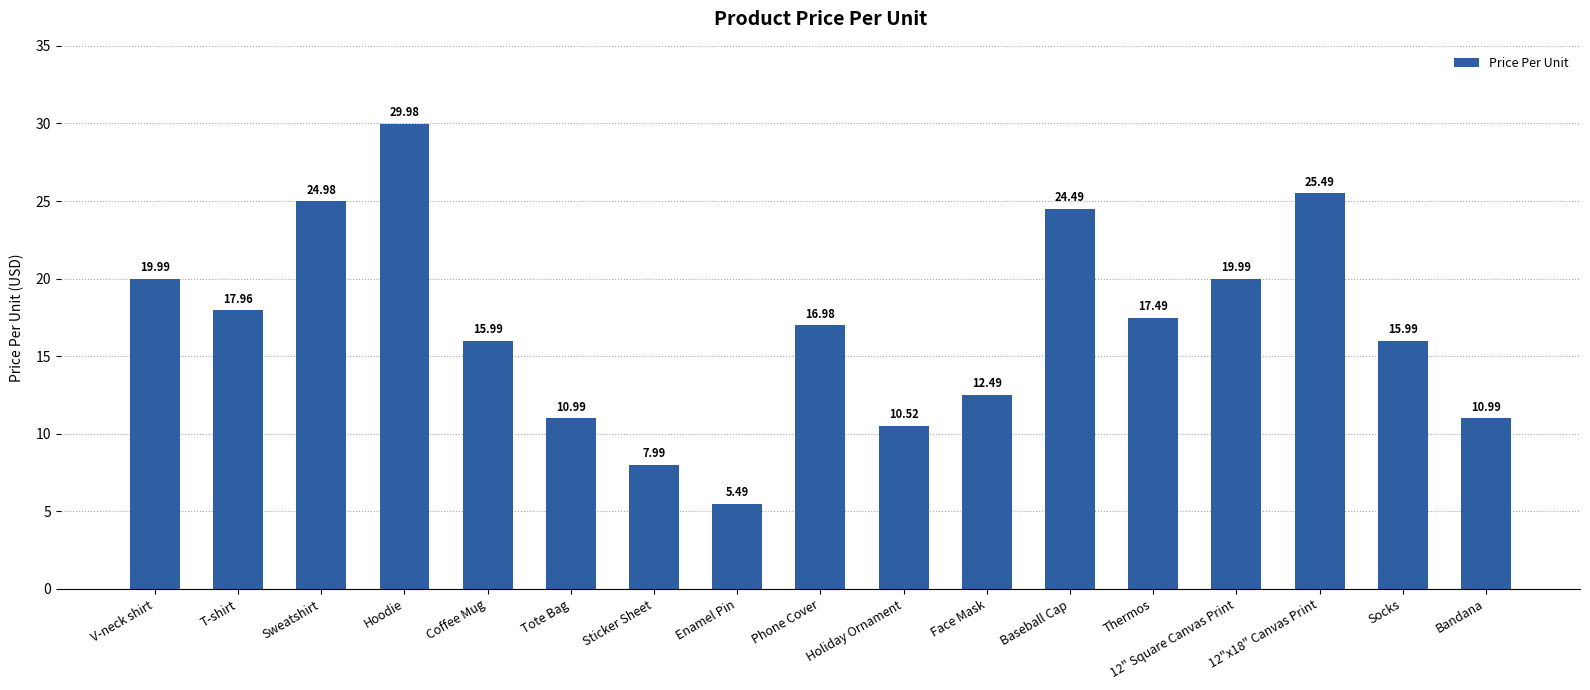

What is the difference between the maximum and minimum values?

24.5